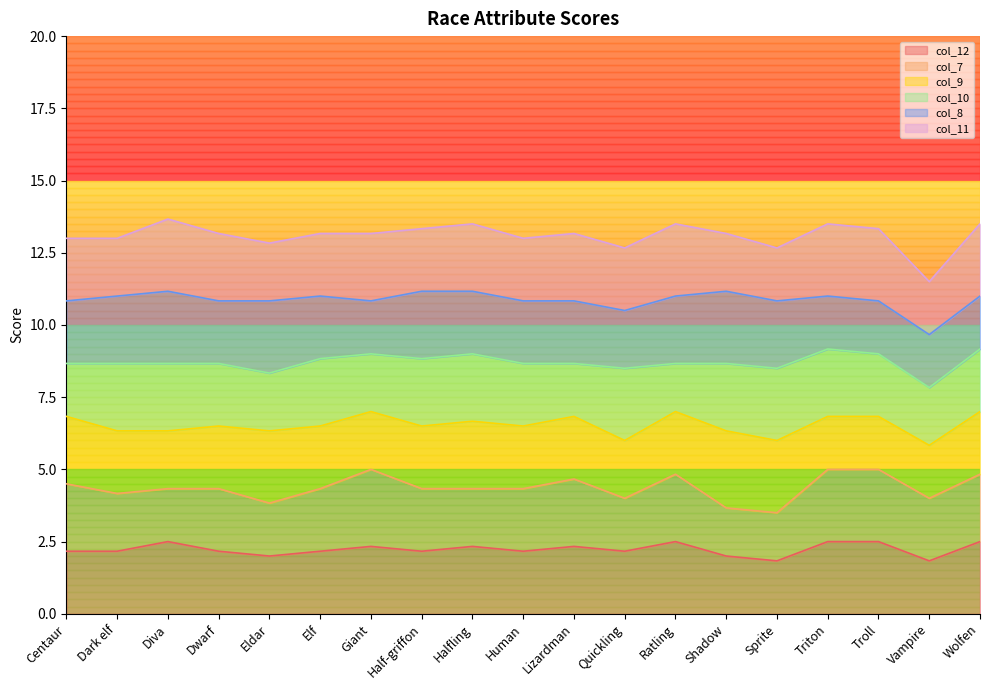

How many data points does each series have?

19